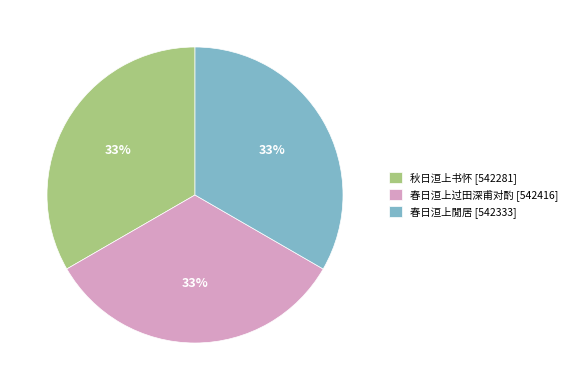

To the nearest percent, what portion does 春日洹上过田深甫对酌 represent?

33%